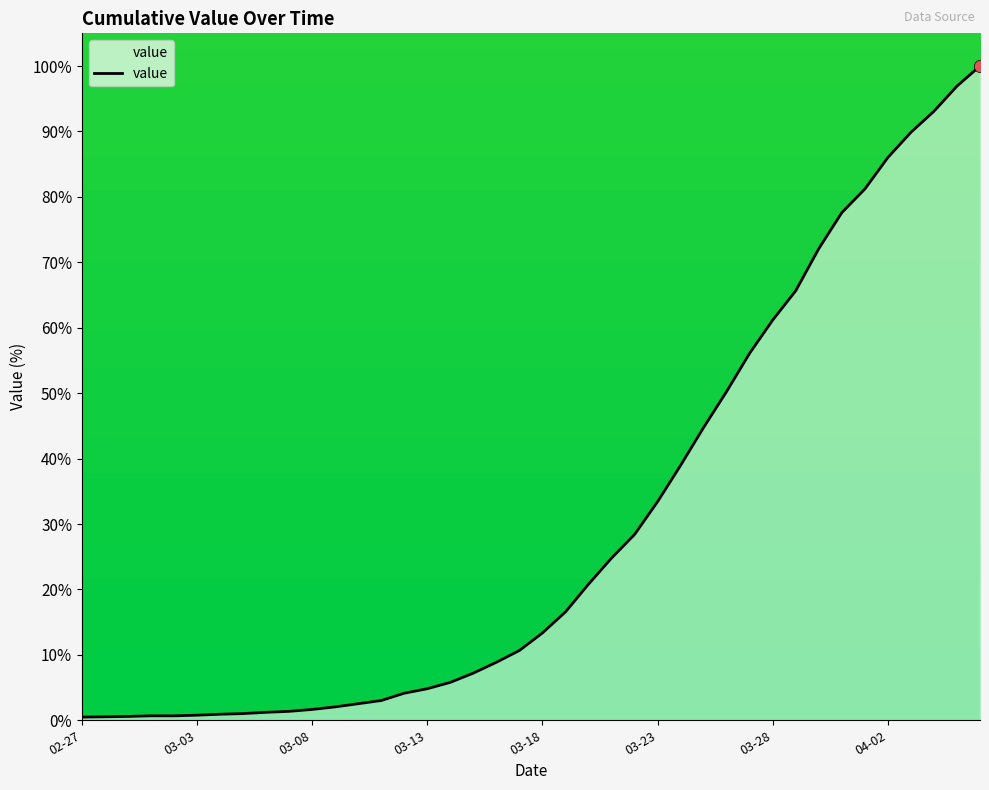

What is the change in value from 2020-02-27 to 2020-03-20?

+20.3